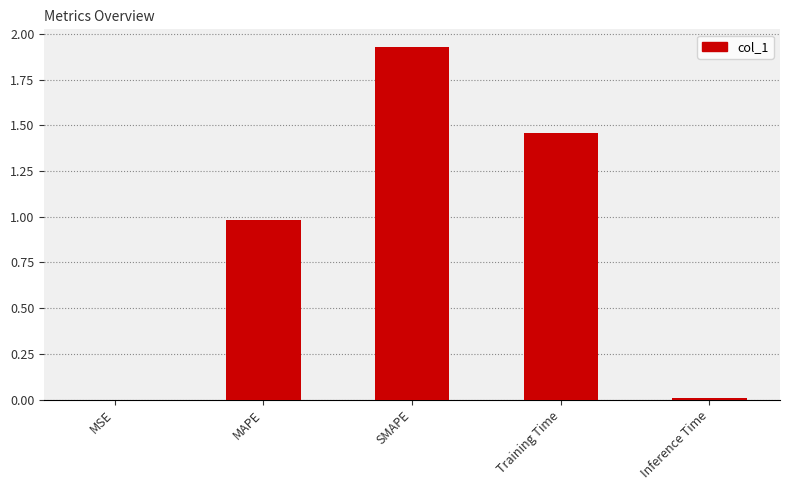

What is the sum of all values?

4.4